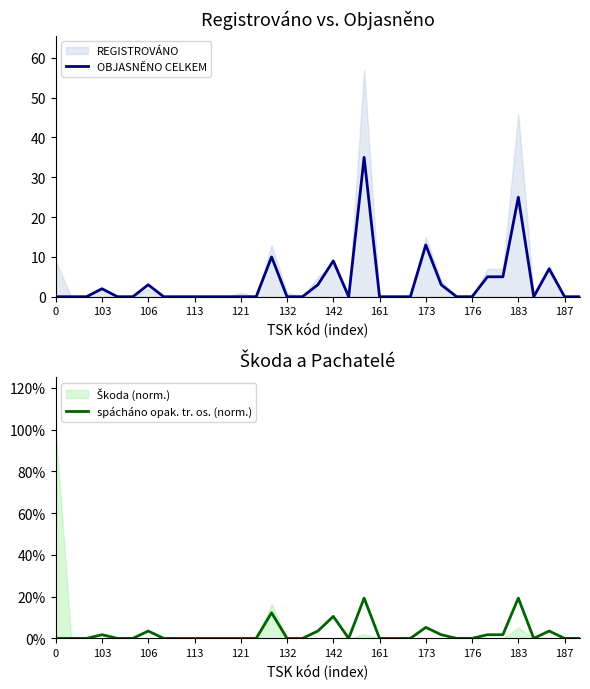

Is it true that OBJASNĚNO CELKEM equals 13 at 121?

False